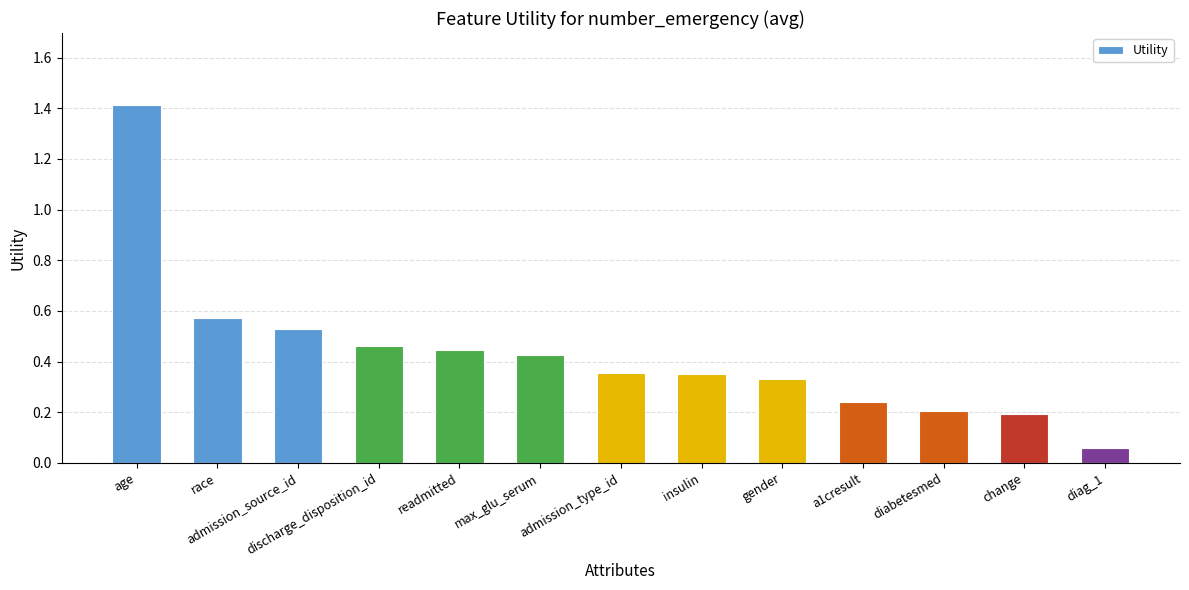

How many series are shown in this chart?

1